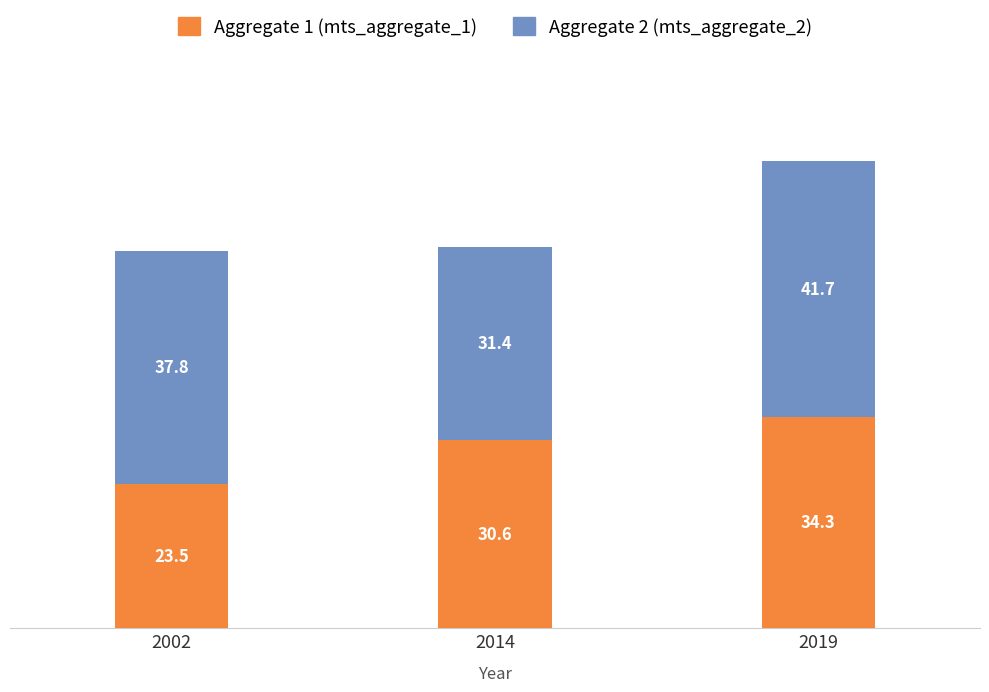

Are the bars horizontal?

No